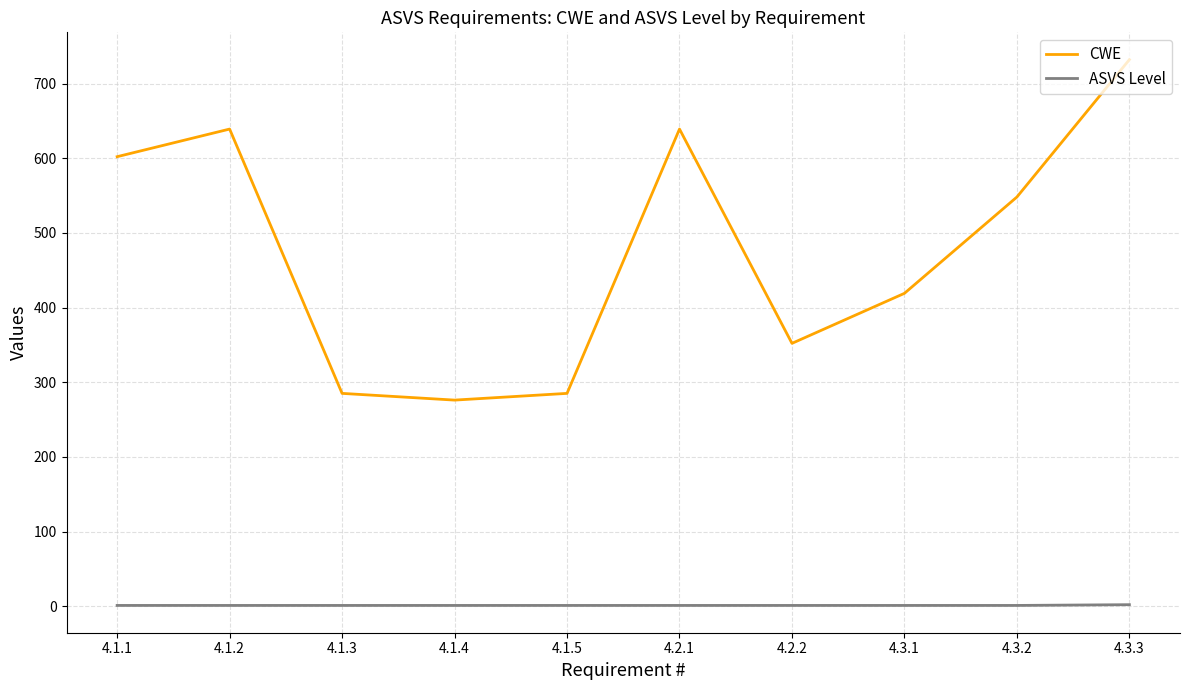

Which category has the highest value across all series?

4.3.3